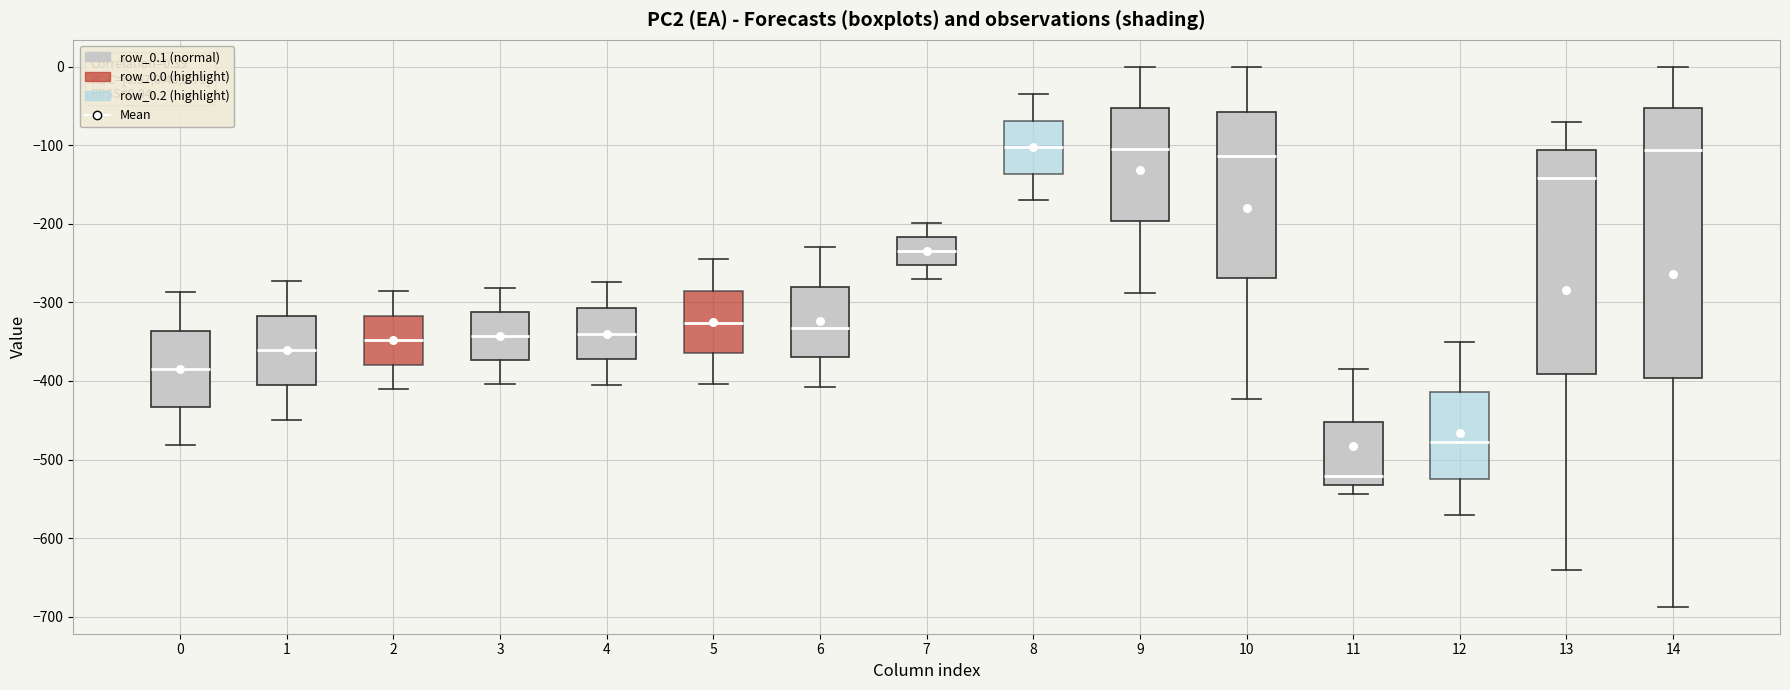

Which box has the lowest median line?

11